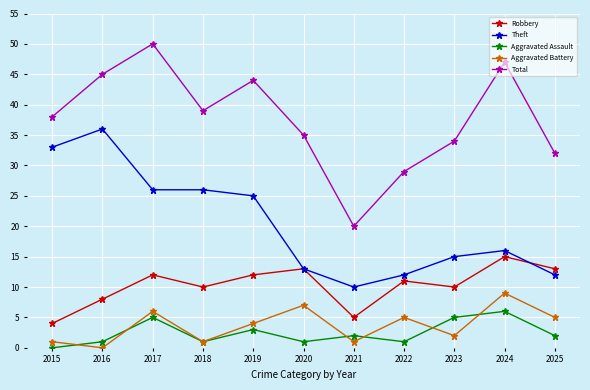

At which category is the sum across all series the highest?

2017